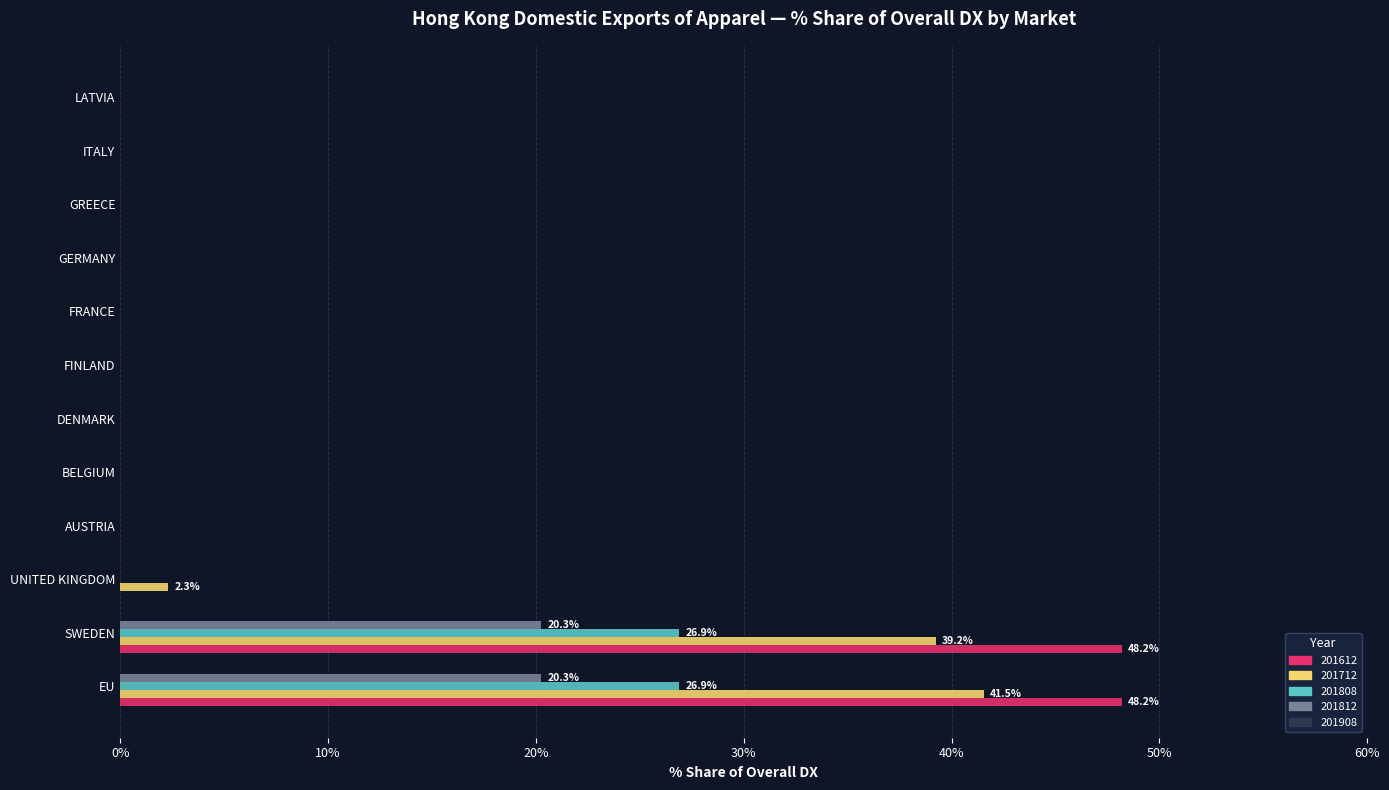

Is it true that 201808 equals 0.0 at LATVIA?

True